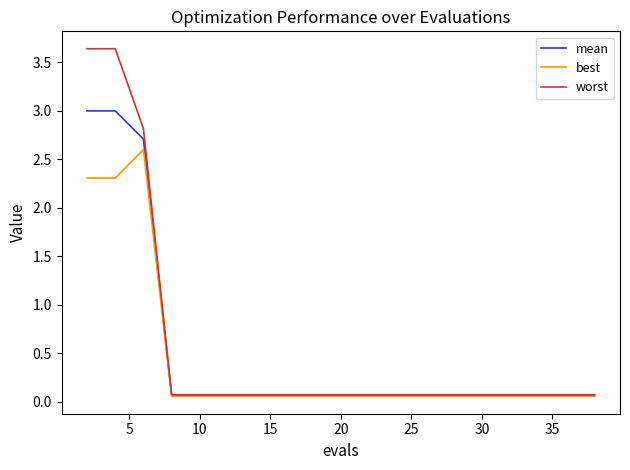

Which series has the widest spread of values?

worst